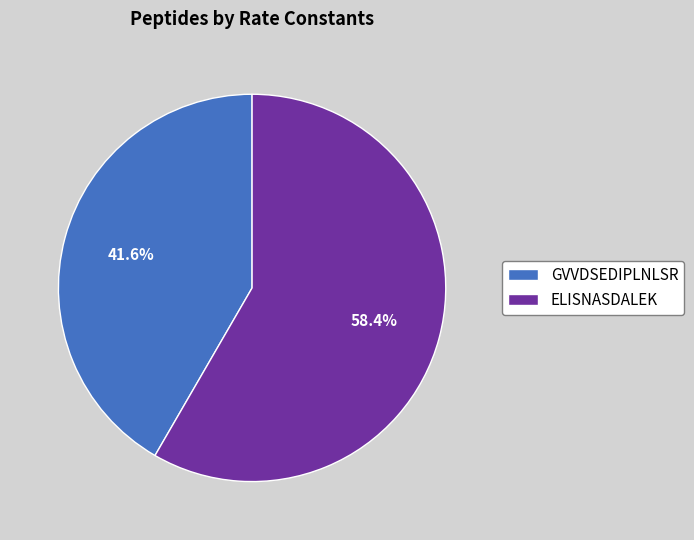

Combined, do ELISNASDALEK and GVVDSEDIPLNLSR account for over 50%?

Yes